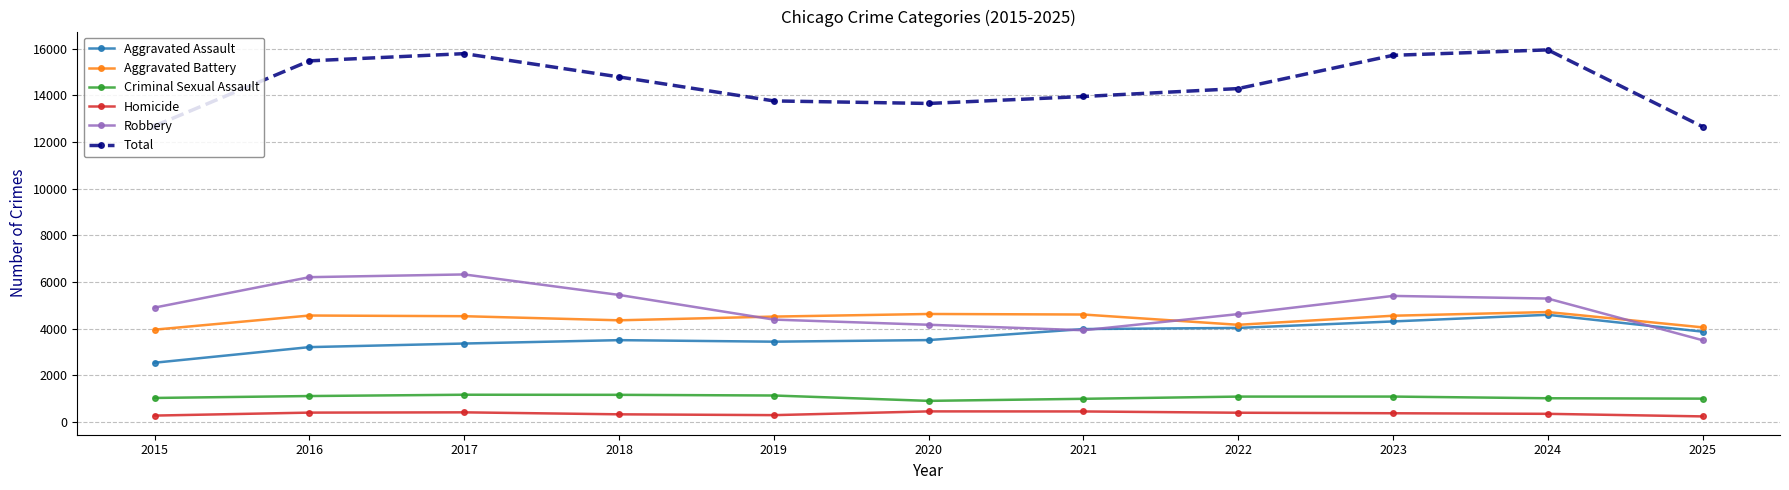

At 2025, list the series in order from largest to smallest.

Total, Aggravated Battery, Aggravated Assault, Robbery, Criminal Sexual Assault, Homicide